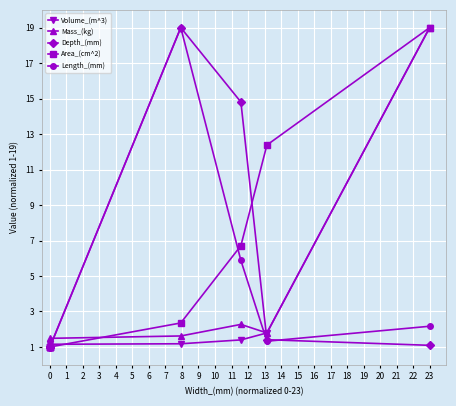

True or false: Depth_(mm) has more than 2 interior local peaks.

False